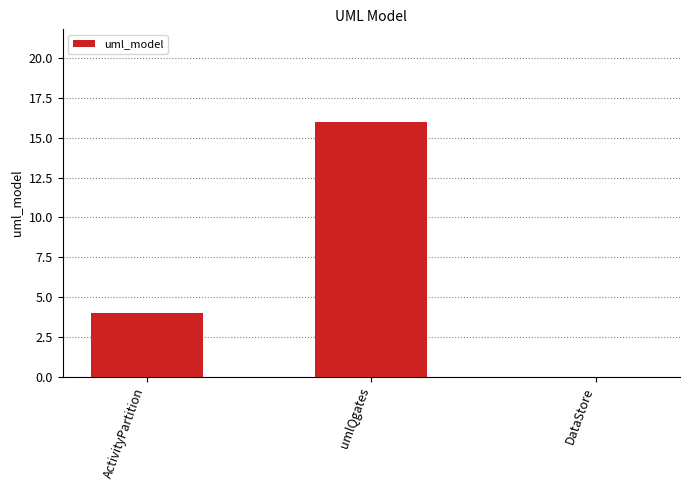

How many positive values are there?

2